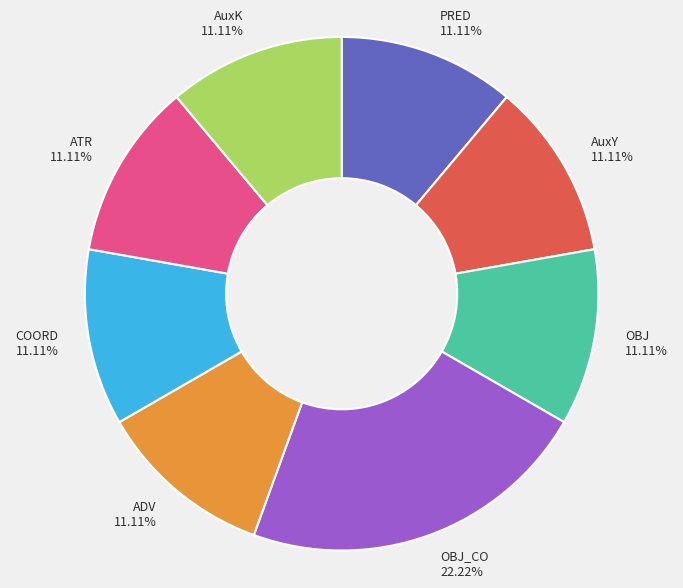

Which category has the biggest portion of the pie?

OBJ_CO